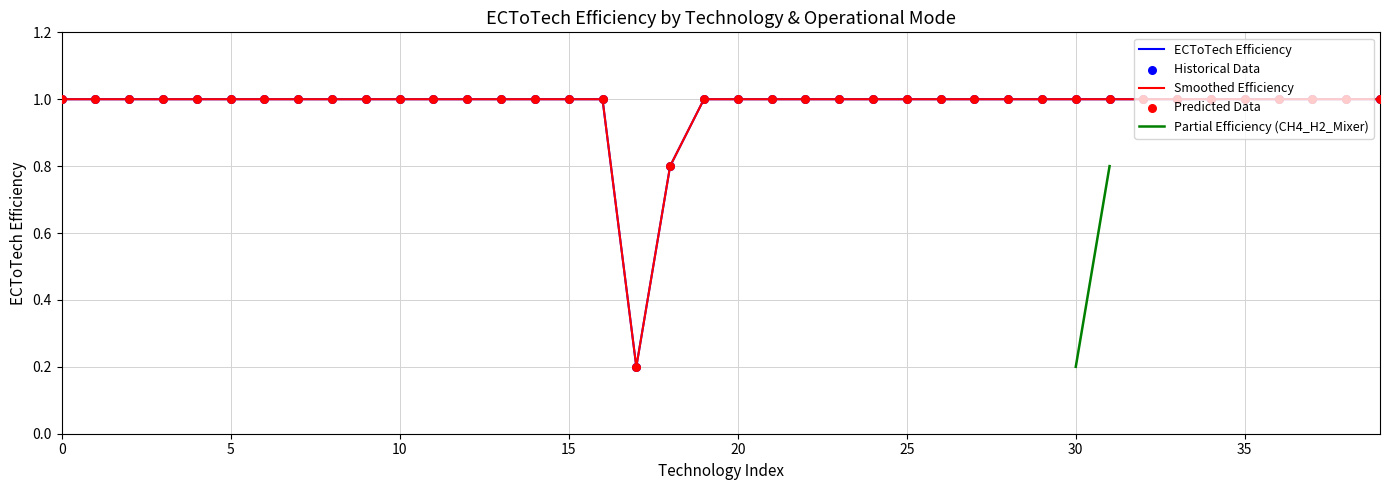

Which series has the largest Y range (max minus min)?

ECToTech_Efficiency